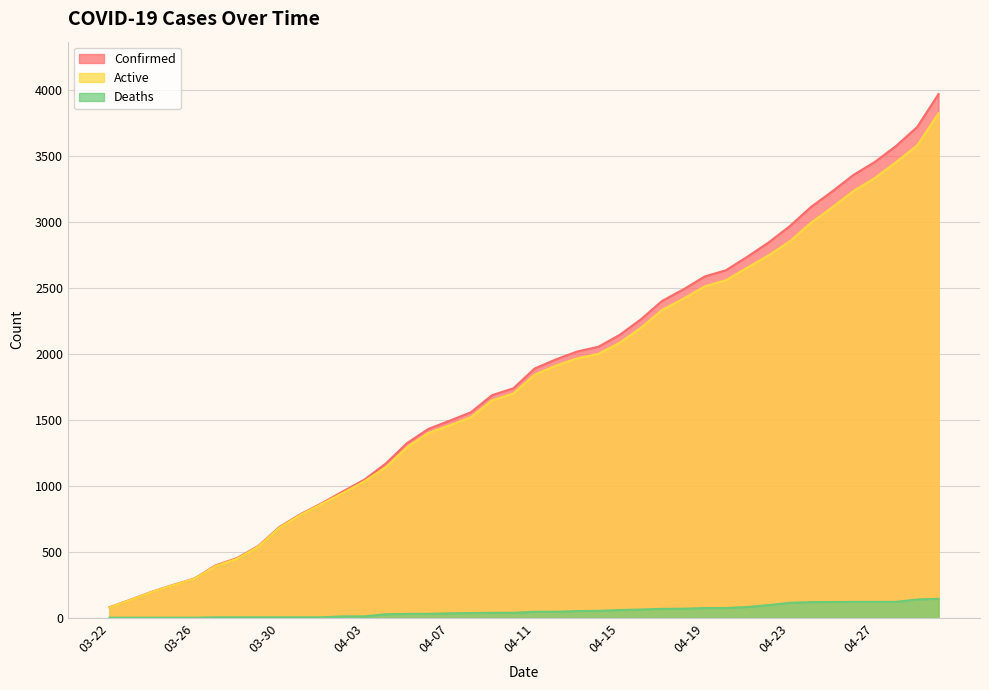

List the labels in order of Active value, largest first.

04-30, 04-29, 04-28, 04-27, 04-26, 04-25, 04-24, 04-23, 04-22, 04-21, 04-20, 04-19, 04-18, 04-17, 04-16, 04-15, 04-14, 04-13, 04-12, 04-11, 04-10, 04-09, 04-08, 04-07, 04-06, 04-05, 04-04, 04-03, 04-02, 04-01, 03-31, 03-30, 03-29, 03-28, 03-27, 03-26, 03-25, 03-24, 03-23, 03-22